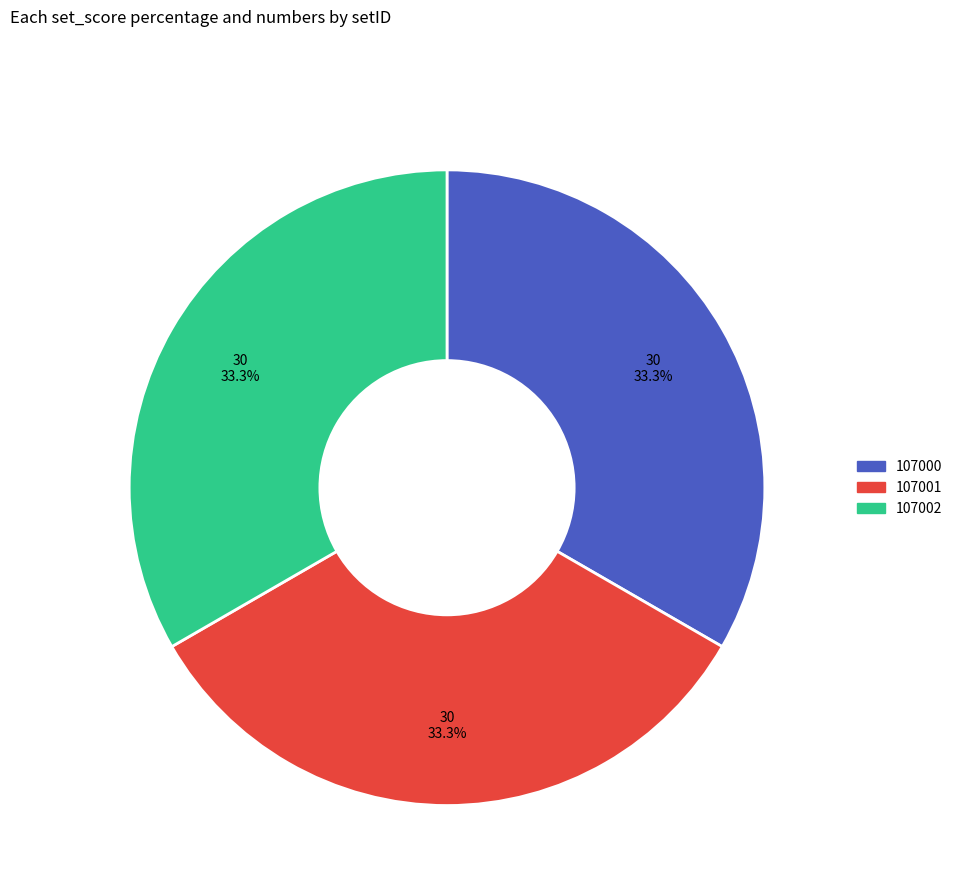

Does any single category account for the majority?

No